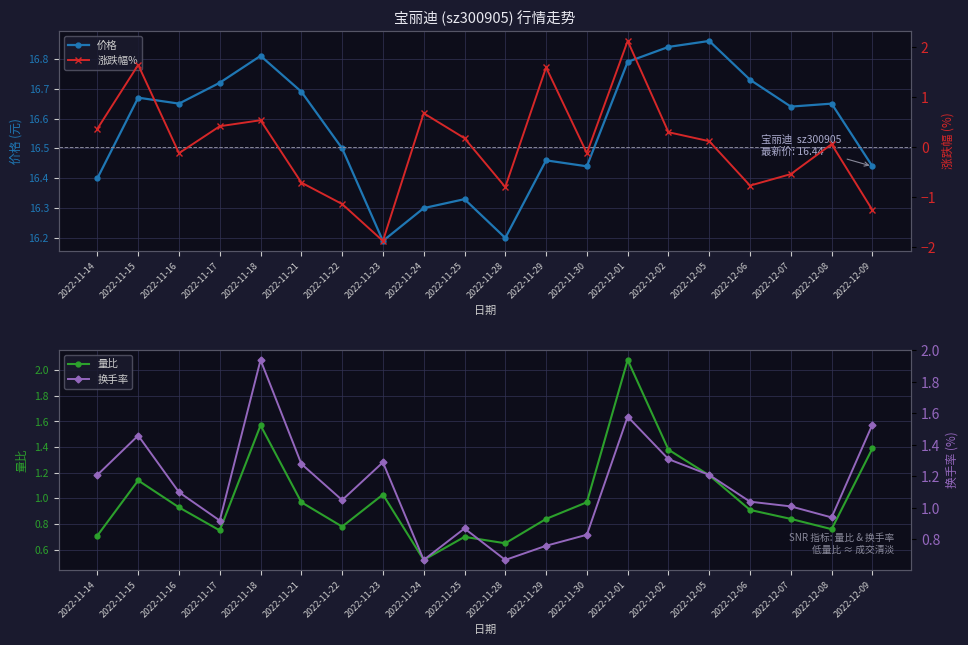

What is the maximum value shown in the chart?

16.9